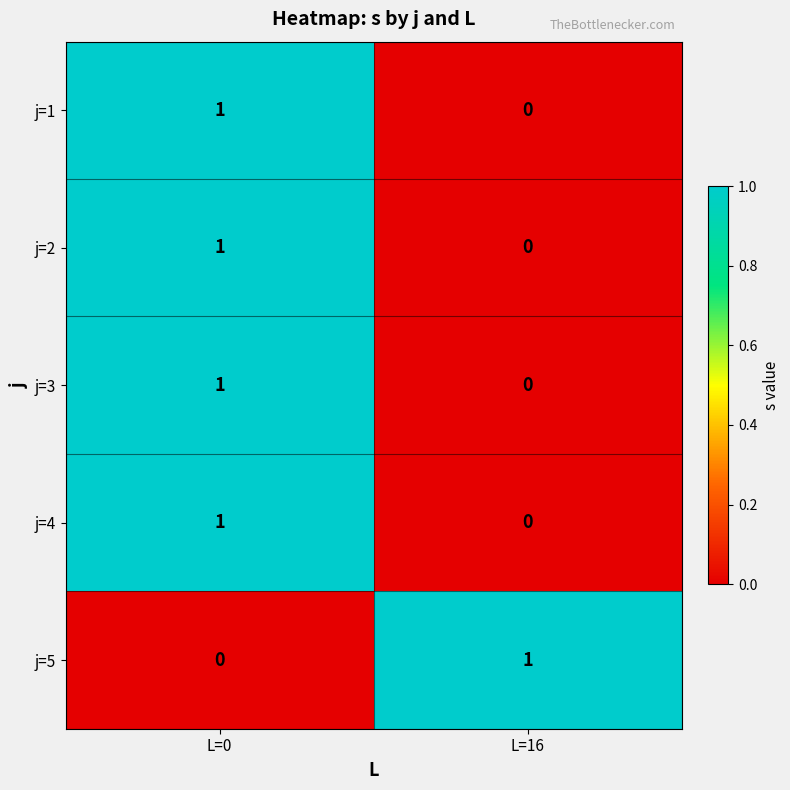

Which category has the highest value in the j=2 series?

L=0